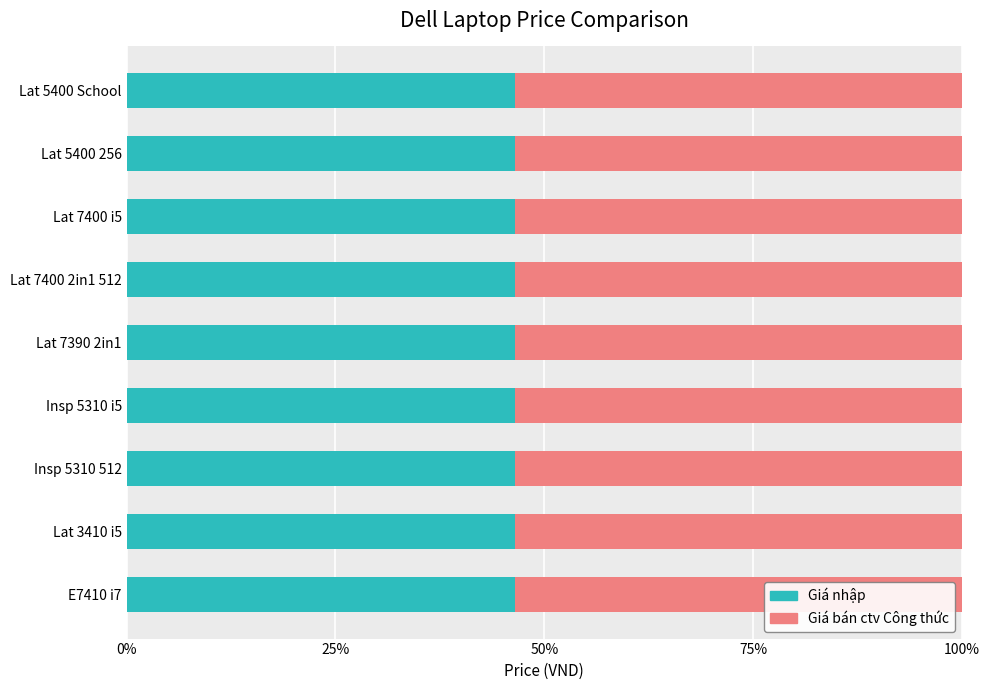

What is the maximum value for Giá nhập?

46.5